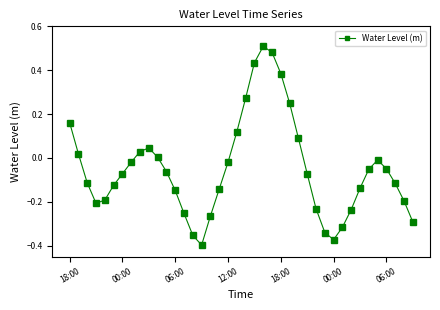

What is the sum of all values?

-2.0